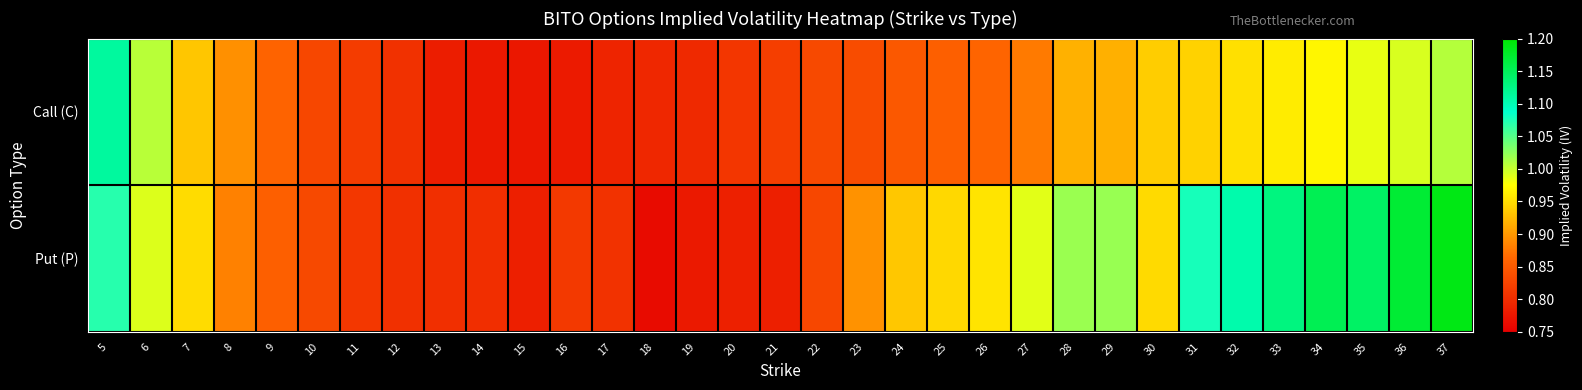

Reading right to left, list all the values displayed in this chart.

Call (C): 37=1.0	36=1.0	35=1.0	34=1.0	33=1.0	32=1.0	31=0.9	30=0.9	29=0.9	28=0.9	27=0.9	26=0.9	25=0.9	24=0.8	23=0.8	22=0.8	21=0.8	20=0.8	19=0.8	18=0.8	17=0.8	16=0.8	15=0.8	14=0.8	13=0.8	12=0.8	11=0.8	10=0.8	9=0.9	8=0.9	7=0.9	6=1.0	5=1.1
Put (P): 37=1.2	36=1.2	35=1.1	34=1.2	33=1.1	32=1.1	31=1.1	30=0.9	29=1.0	28=1.0	27=1.0	26=1.0	25=0.9	24=0.9	23=0.9	22=0.8	21=0.8	20=0.8	19=0.8	18=0.8	17=0.8	16=0.8	15=0.8	14=0.8	13=0.8	12=0.8	11=0.8	10=0.8	9=0.9	8=0.9	7=0.9	6=1.0	5=1.1